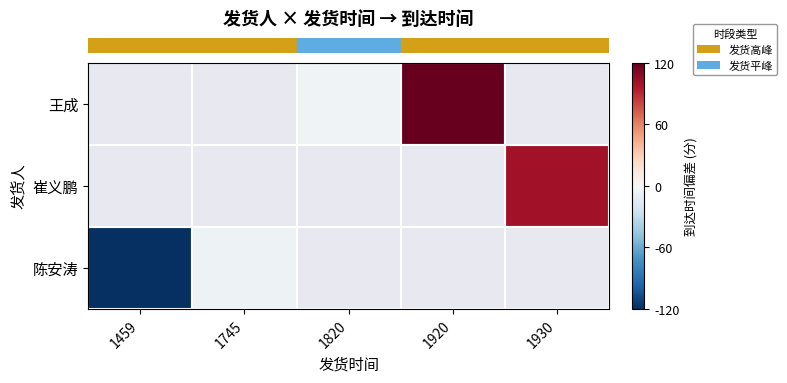

What is the greatest value displayed?

161.2